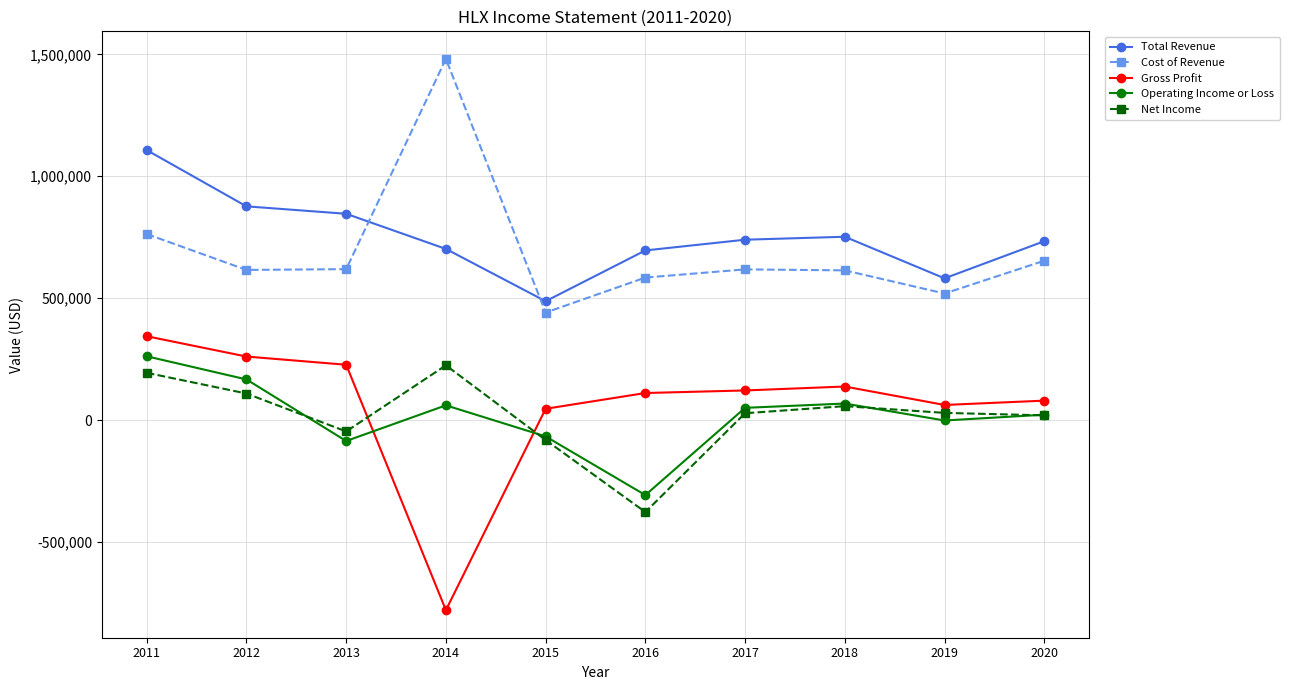

Between 2015 and 2018, which series saw the biggest shift?

Total Revenue